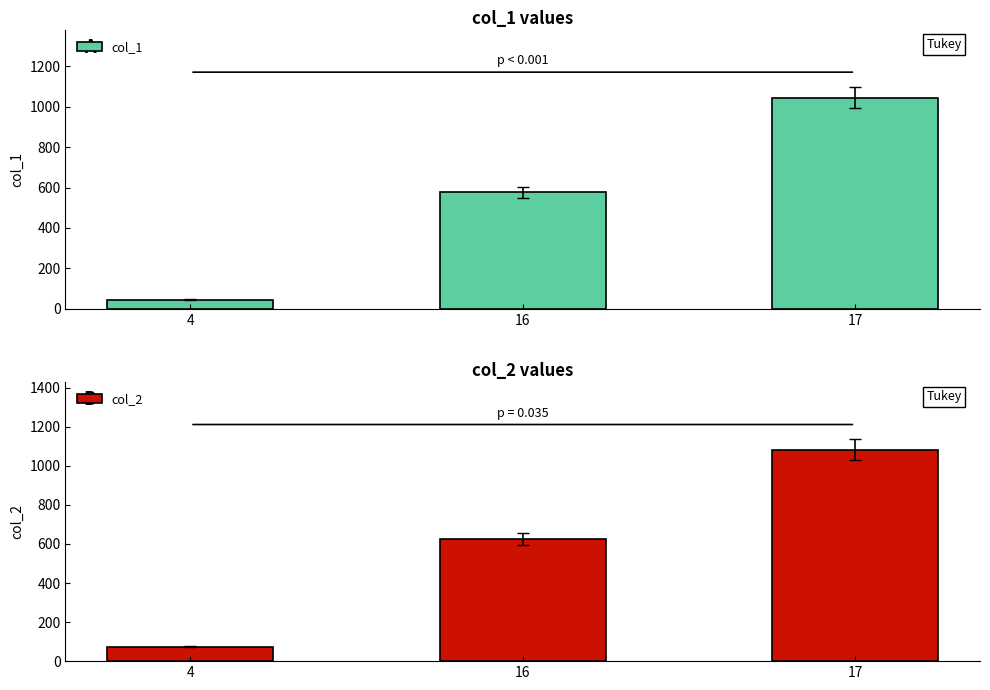

Rank the categories by col_2 value from lowest to highest.

4, 16, 17